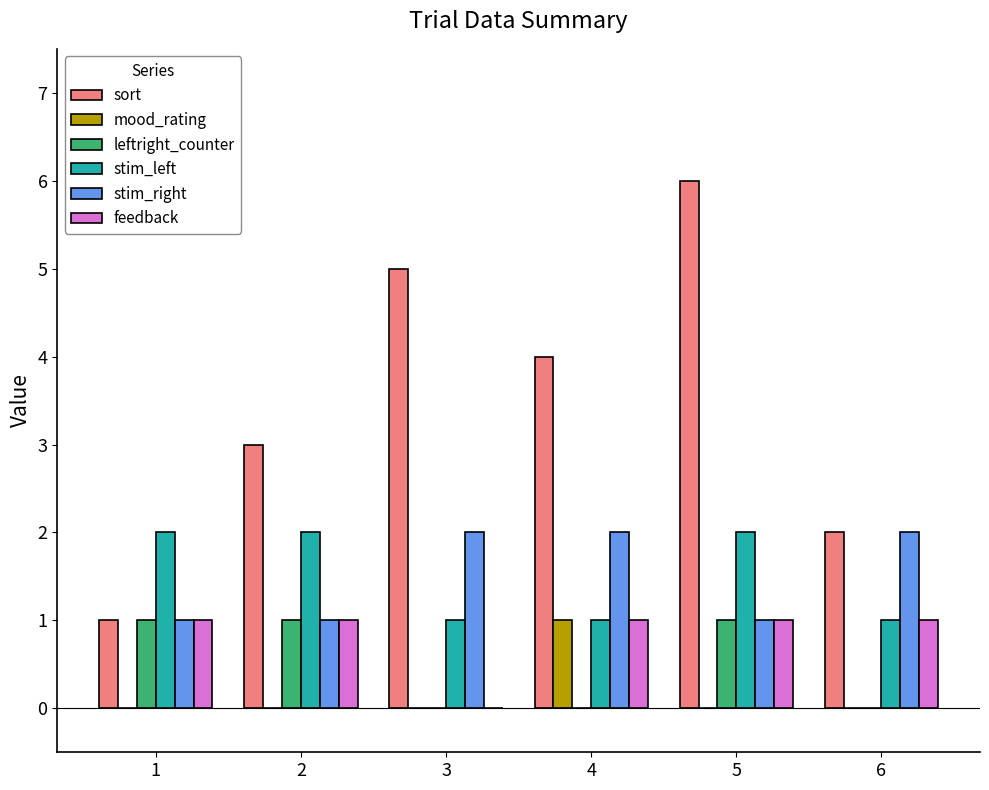

Reading right to left, list all the values displayed in this chart.

sort: 2	6	4	5	3	1
mood_rating: 0	0	1	0	0	0
leftright_counter: 0	1	0	0	1	1
stim_left: 1	2	1	1	2	2
stim_right: 2	1	2	2	1	1
feedback: 1	1	1	0	1	1